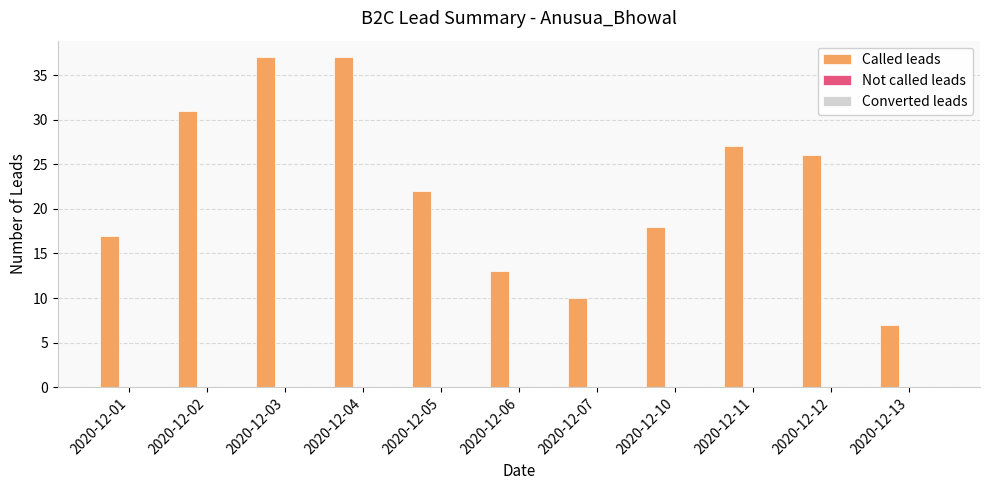

True or false: the data shows 9 at 2020-12-02.

False